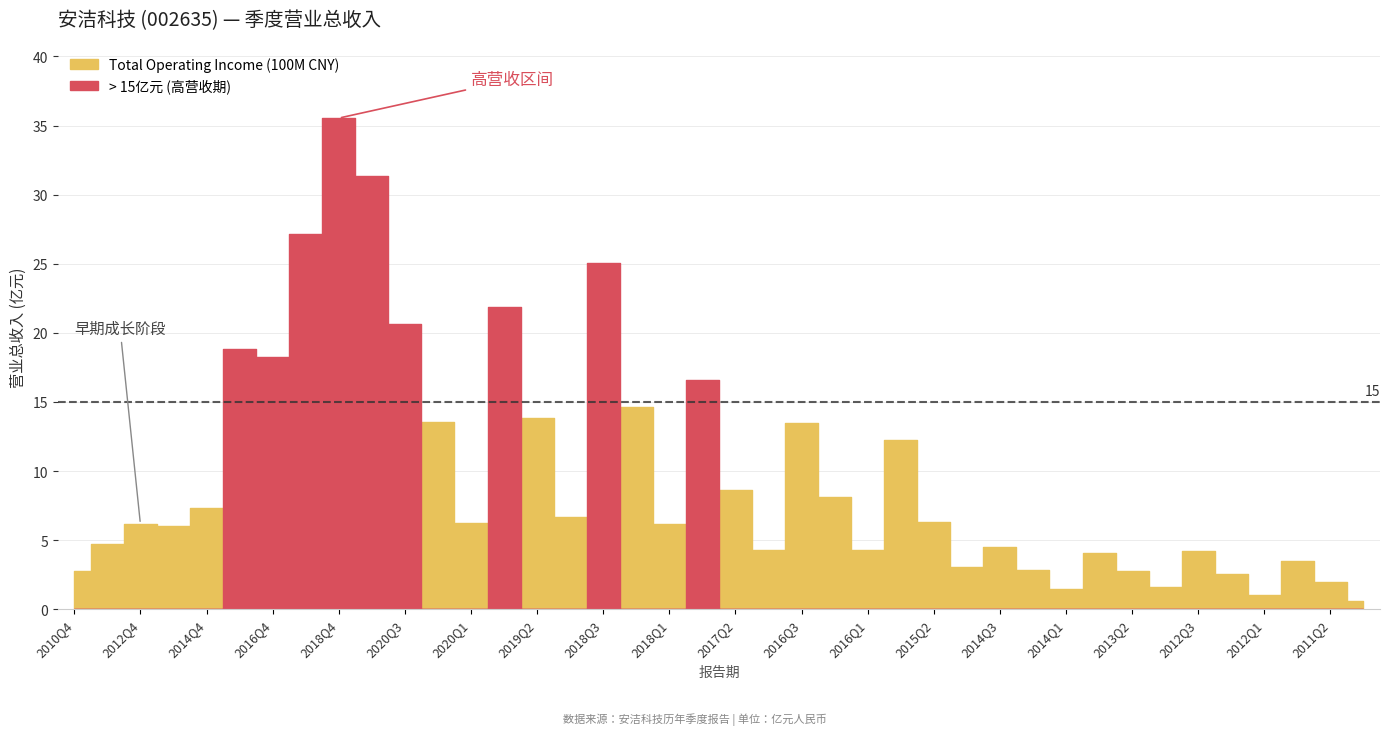

Where is the first local maximum?

2012Q4